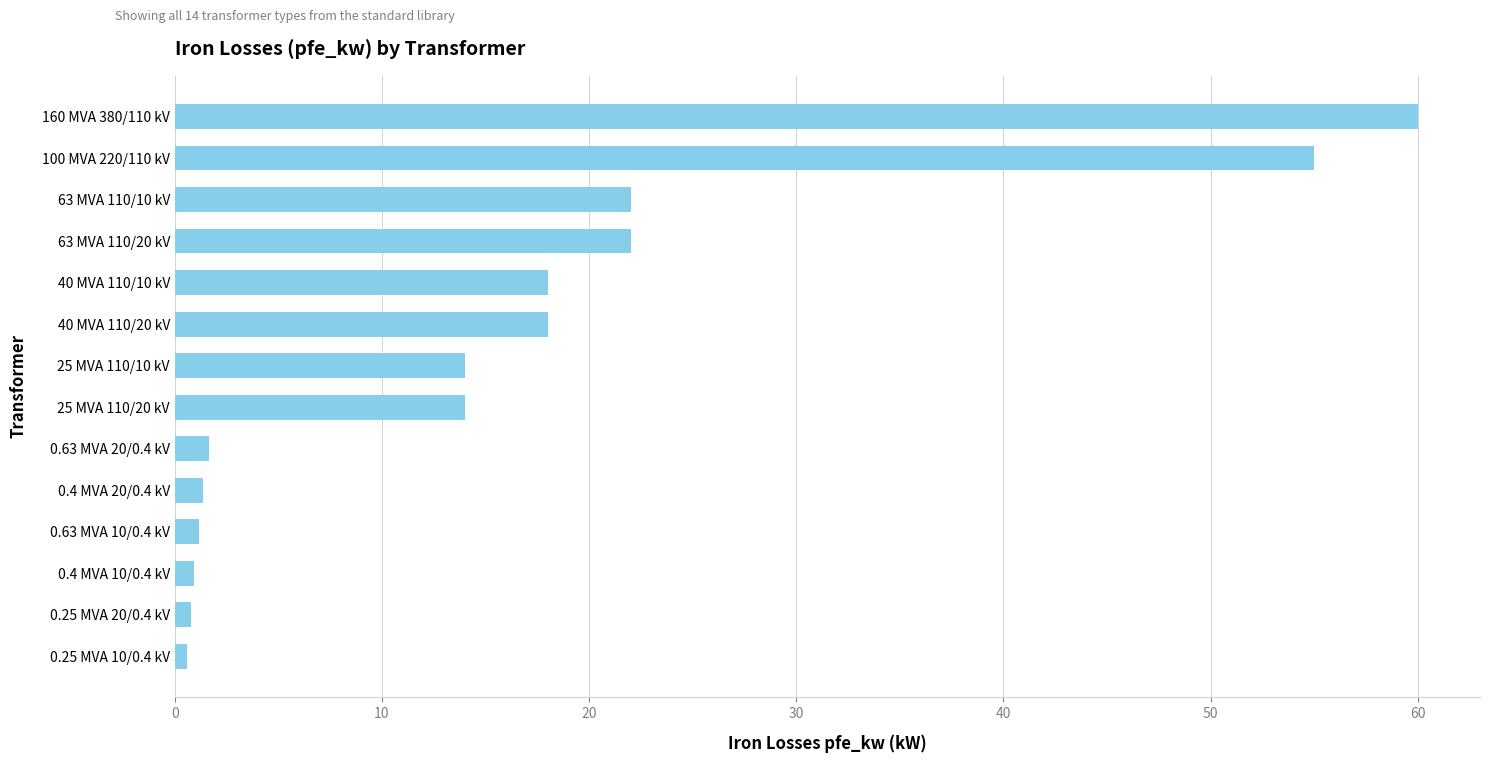

True or false: the data shows 29.2 at 63 MVA 110/10 kV.

False